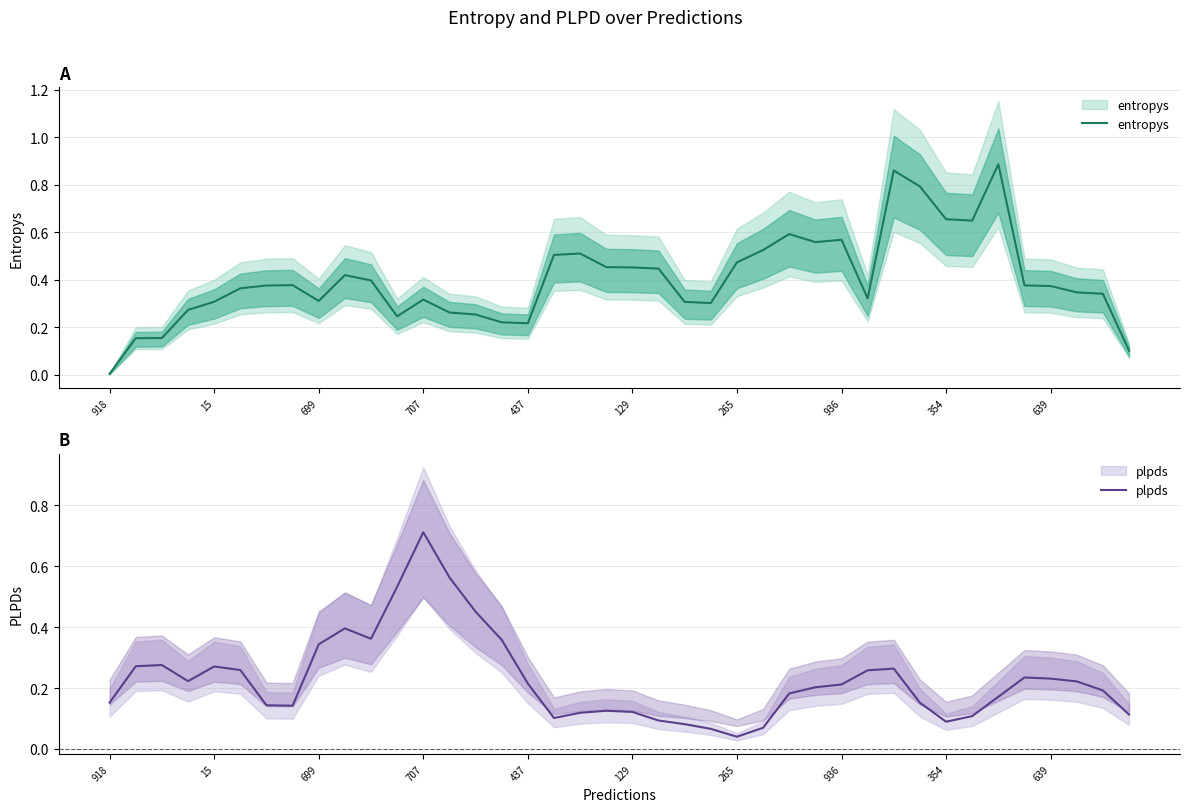

True or false: plpds and entropys cross at least once.

True